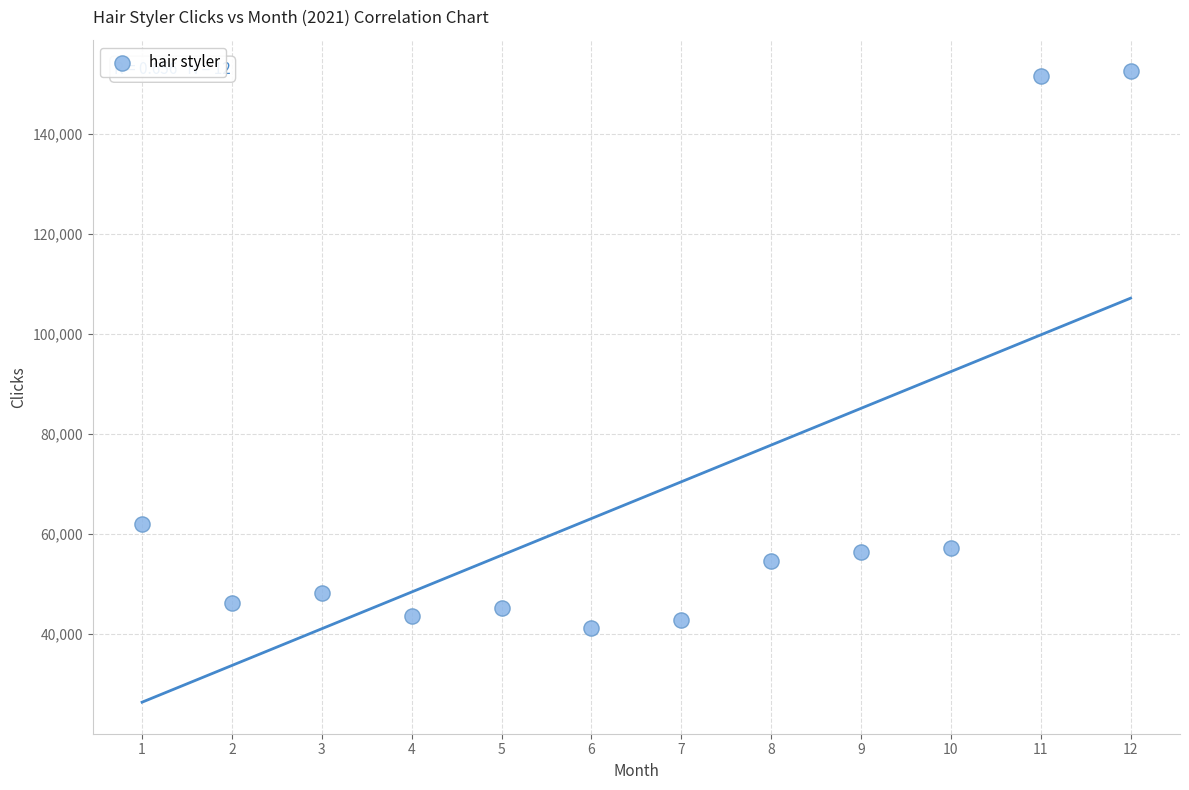

What Y value in the scatter plot is closest to 96774?

61964